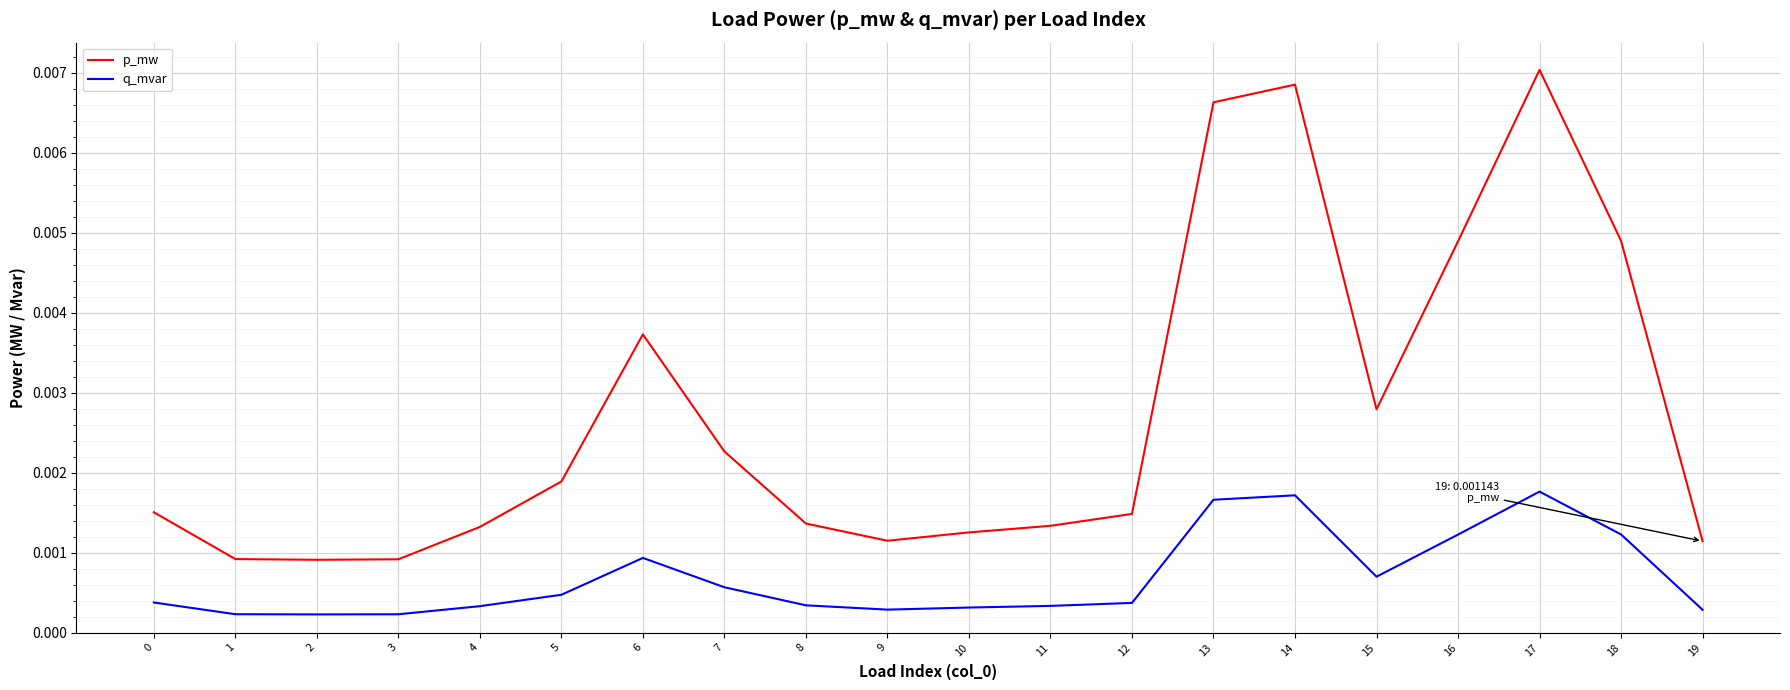

Which series has the largest range (max minus min)?

p_mw